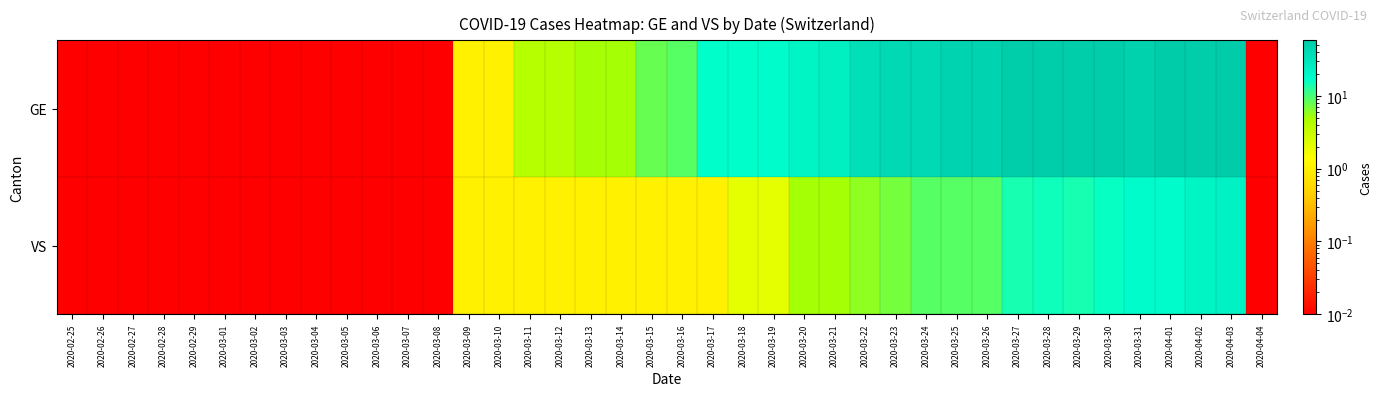

What is the maximum value shown in the chart?

58.0